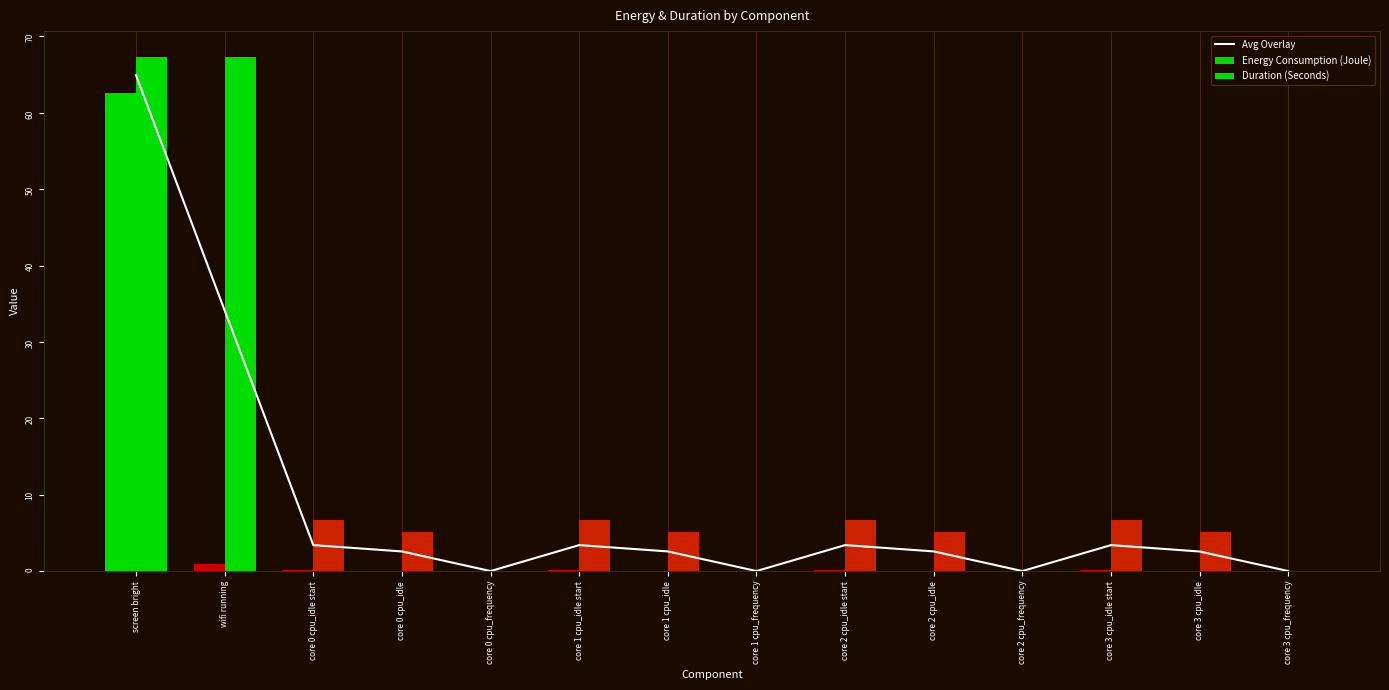

What is the label of the 10th bar from the right?

core 0 cpu_frequency